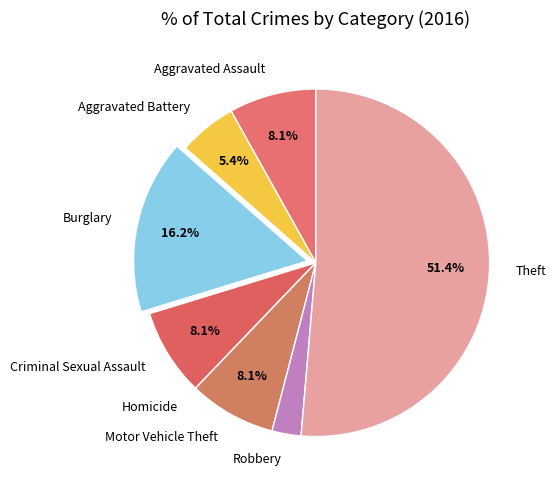

What is the largest slice in the pie chart?

Theft